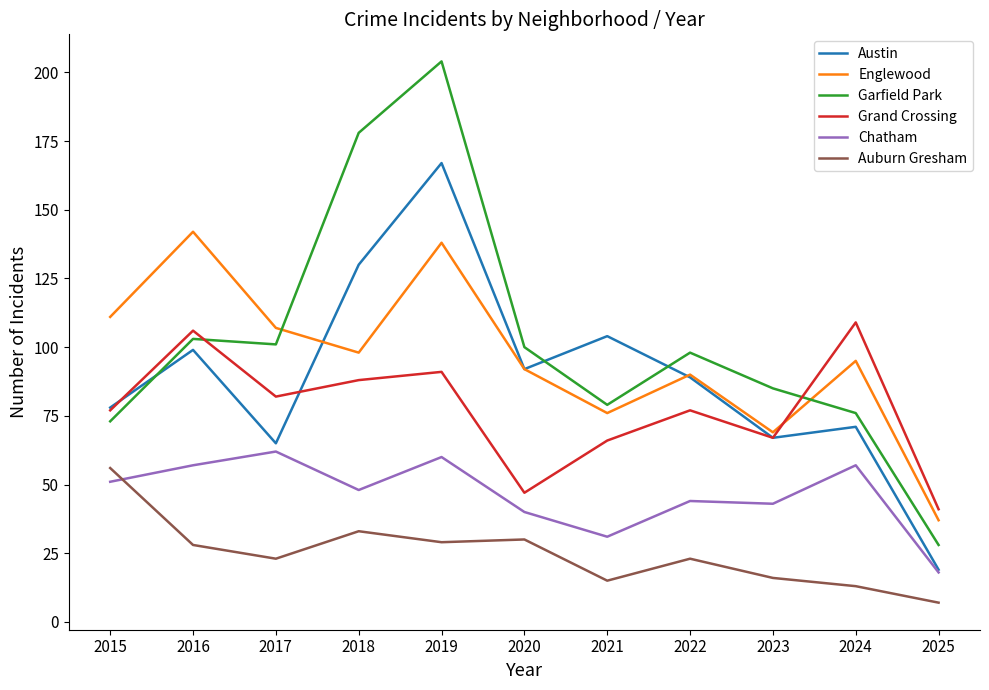

At which label does Garfield Park reach its peak?

2019